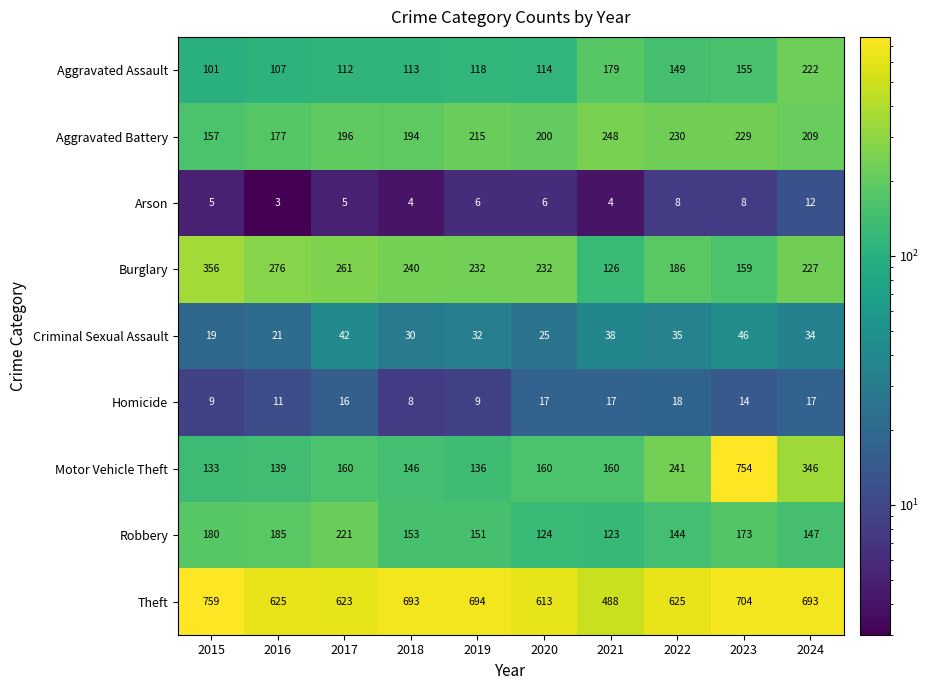

At 2017, list the series in order from largest to smallest.

Theft, Burglary, Robbery, Aggravated Battery, Motor Vehicle Theft, Aggravated Assault, Criminal Sexual Assault, Homicide, Arson